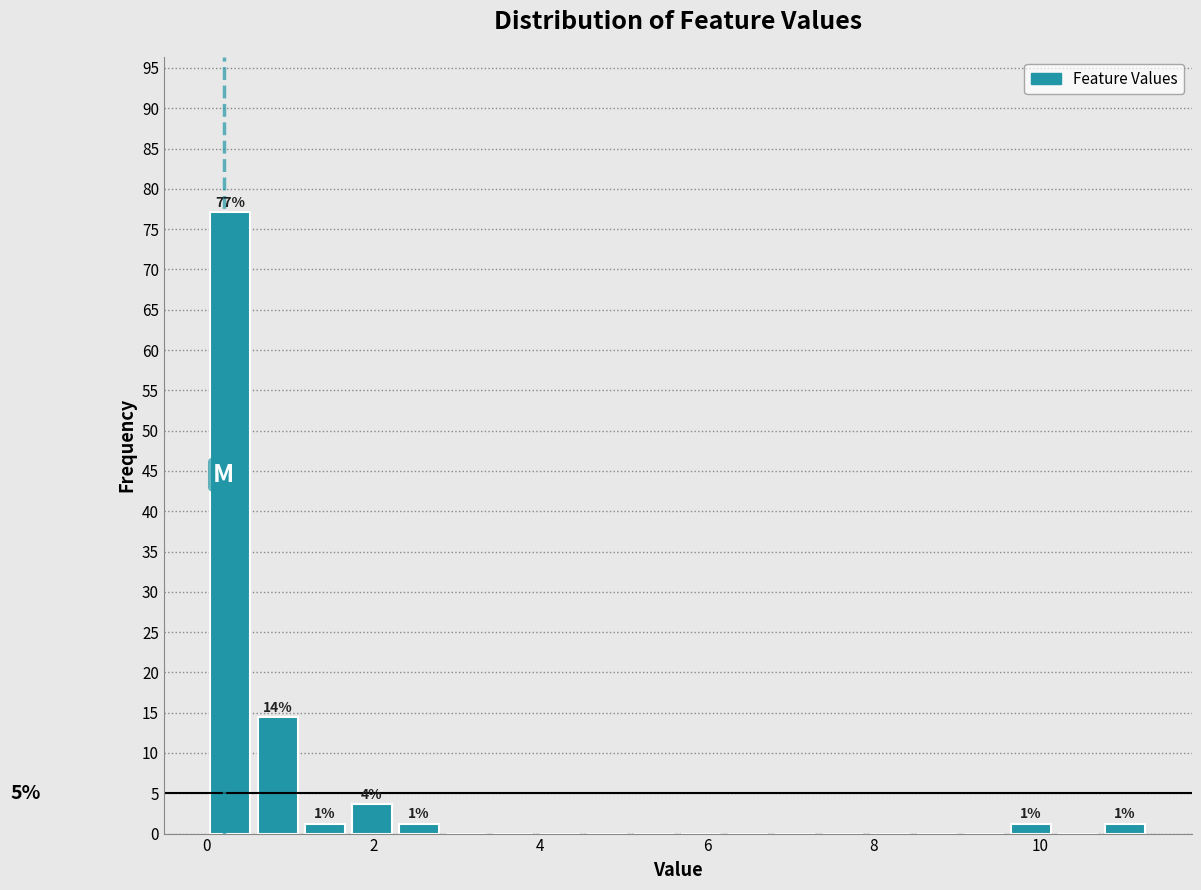

Read against the x-axis, roughly where is the centre of the tallest bar?

0.2